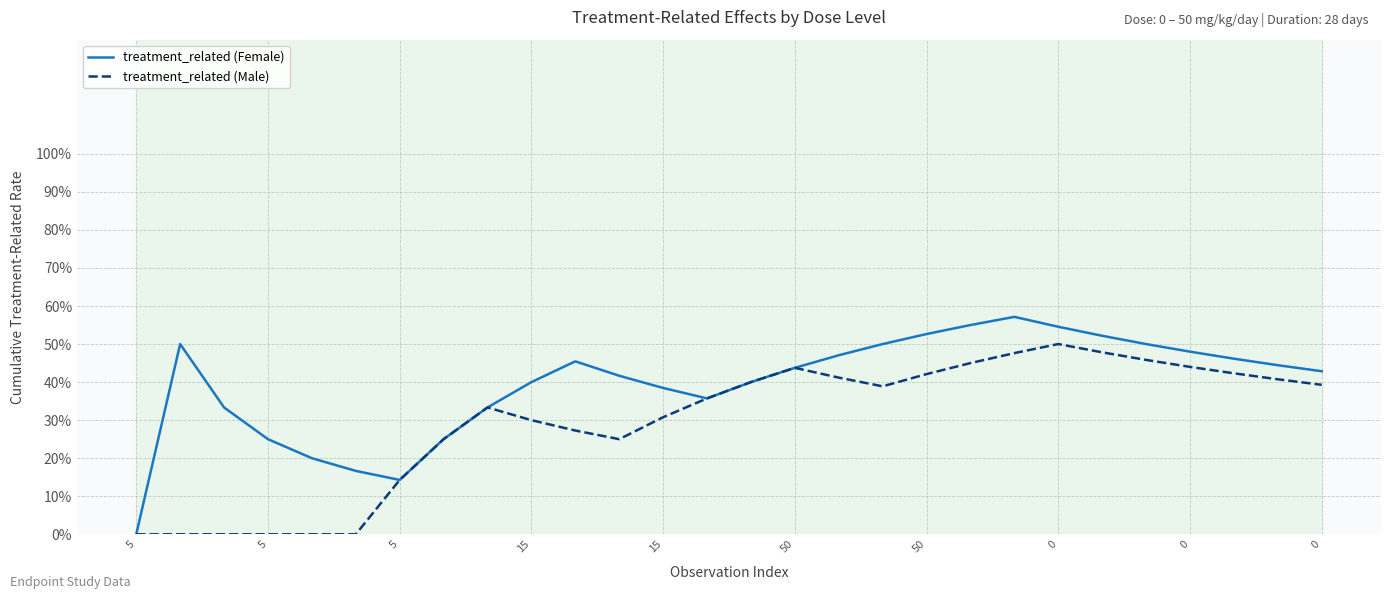

True or false: treatment_related (Male) and treatment_related (Female) intersect in this chart.

False